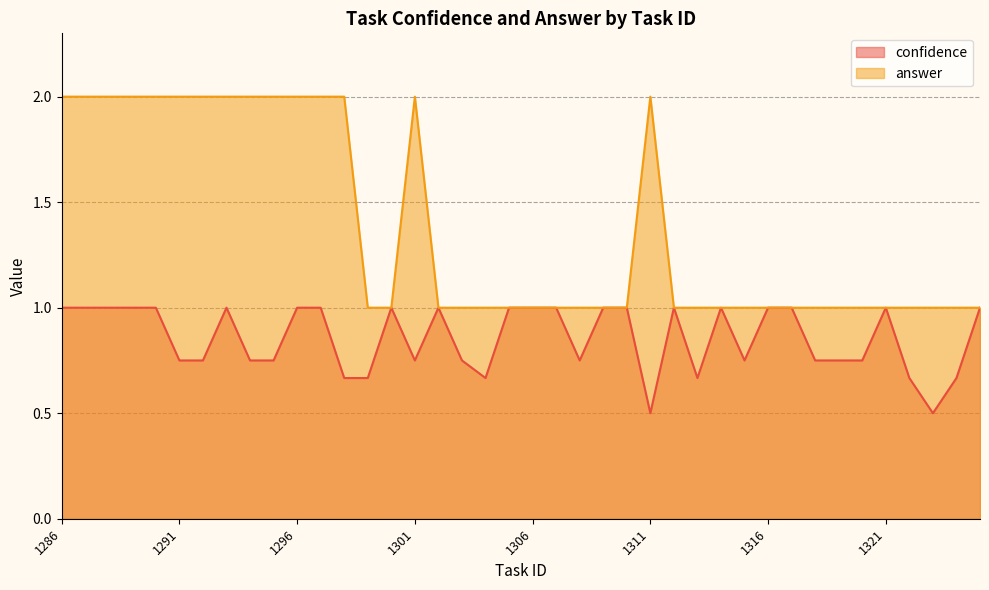

Between 1311 and 1322, which is larger?

1322